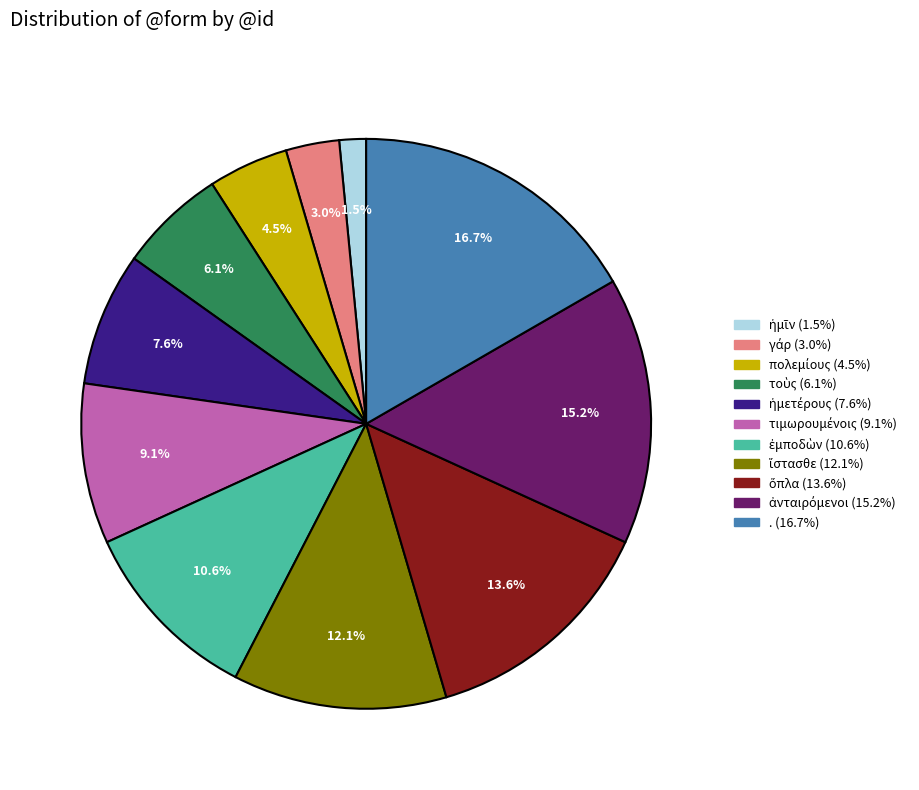

To the nearest percent, what is the difference between the largest and smallest slice percentages?

15%